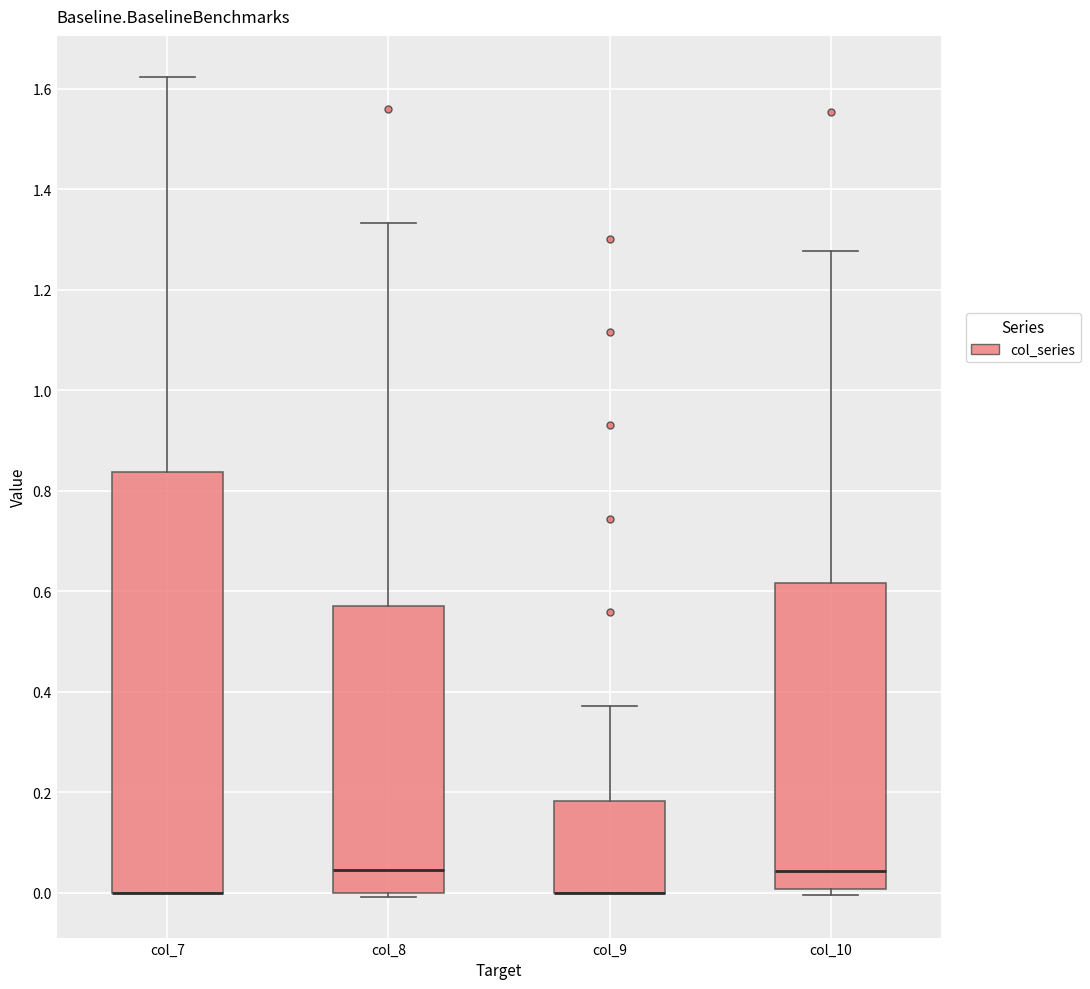

Where is the upper edge of the box for col_8 on the y-axis? The values are not printed on the chart, so give them approximately, as read against the axis.

0.58